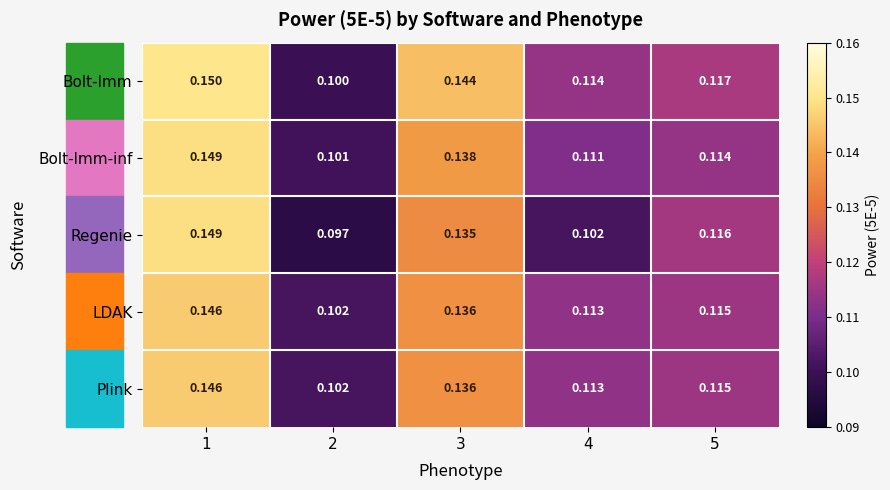

Is the value of Bolt-lmm-inf at 1 greater than the value of Plink at 4?

Yes